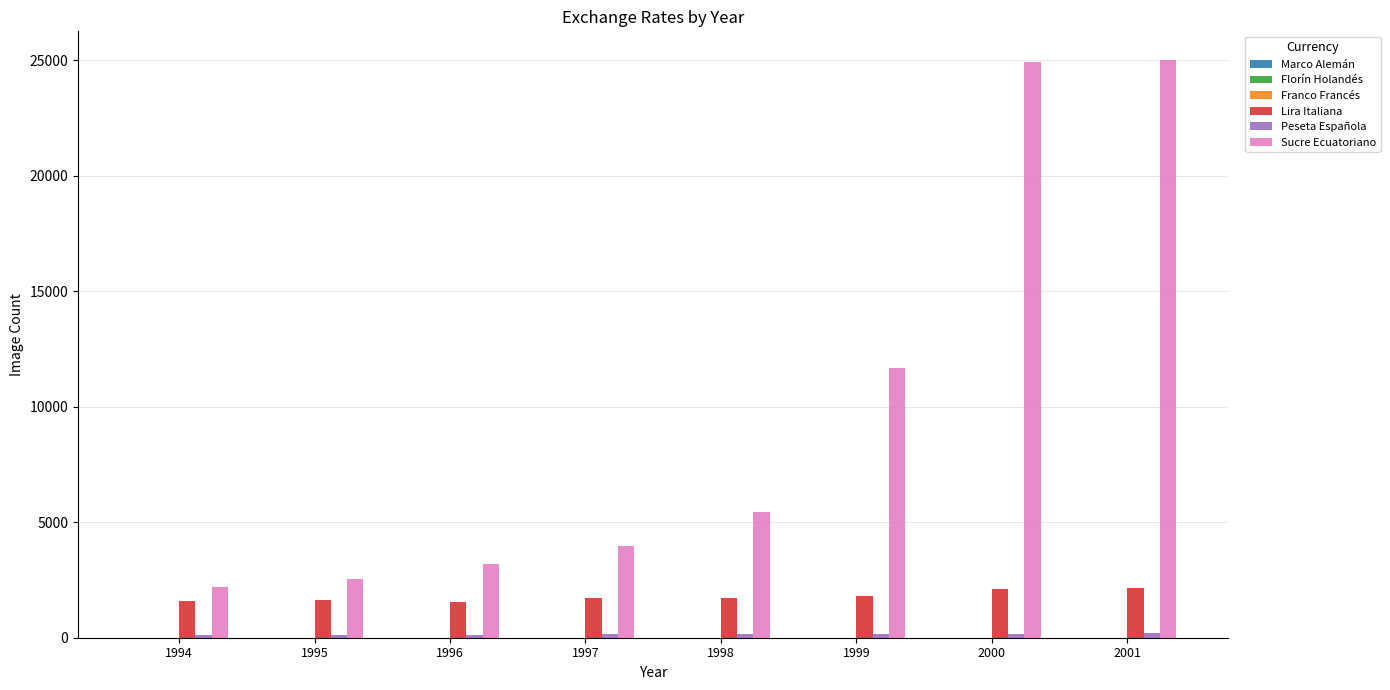

What is the sum of all Sucre Ecuatoriano values?

78949.4